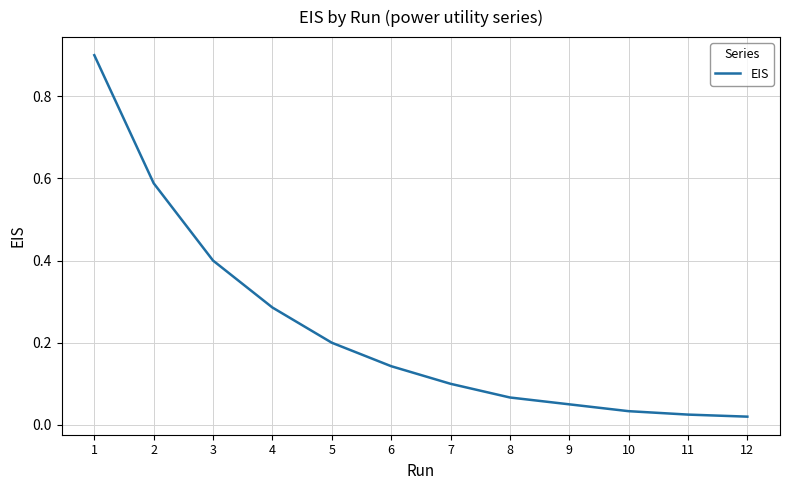

Which label corresponds to the largest value in the chart?

1